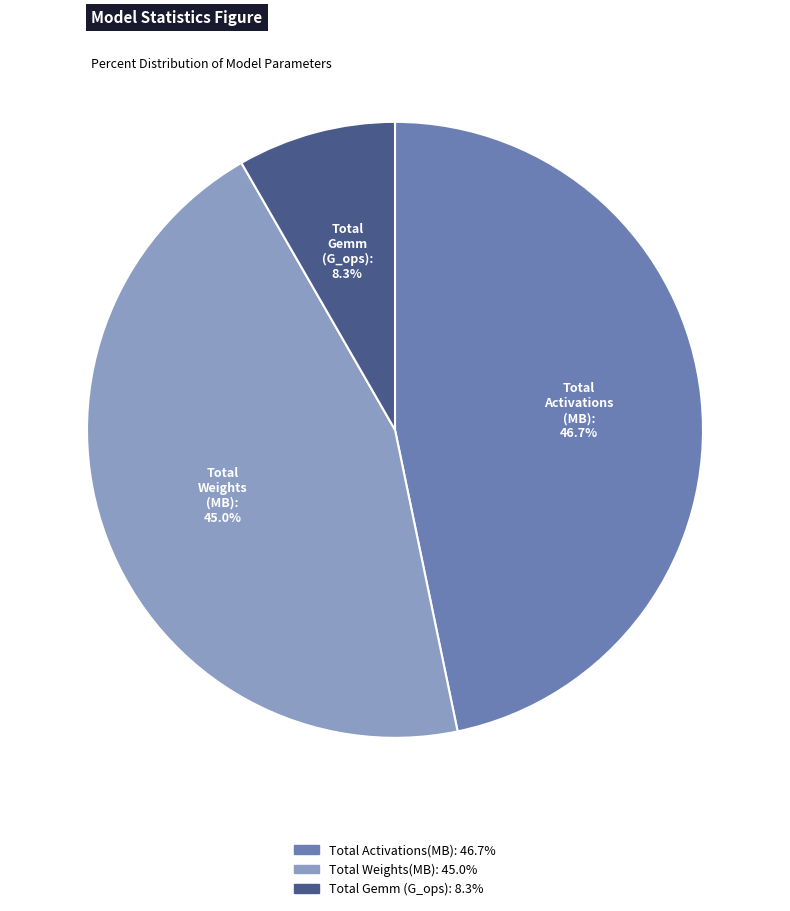

Is the sum of Total Activations(MB): and Total Weights(MB): greater than half?

Yes